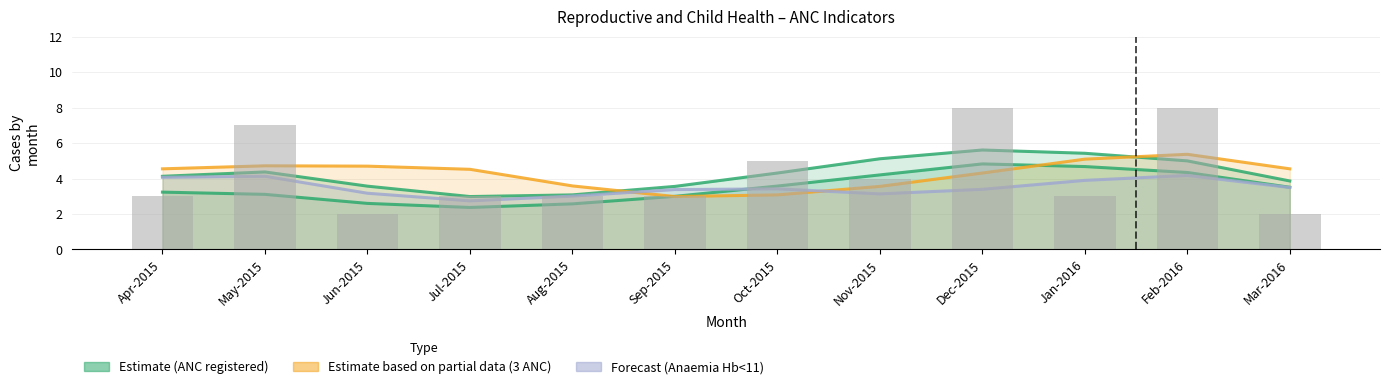

How many bars are there in total?

12